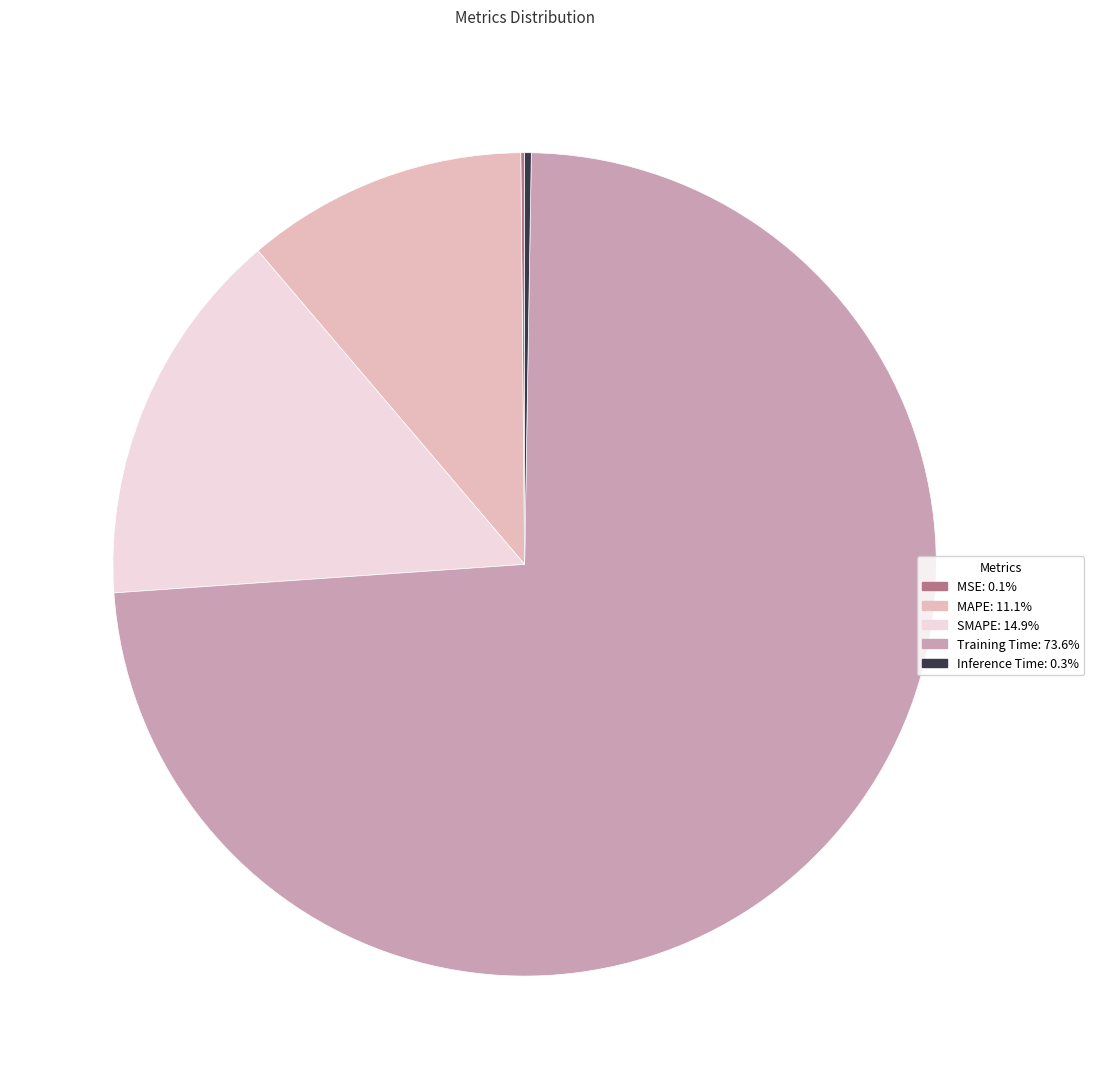

Which category has the biggest portion of the pie?

Training Time